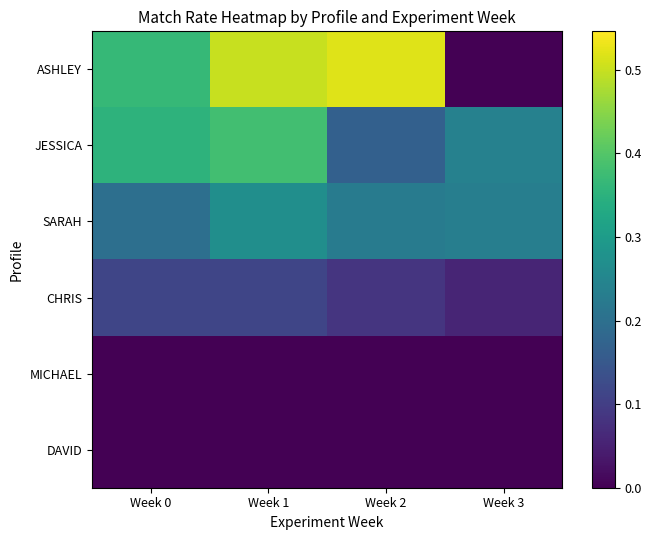

Reading left to right, what are all the values shown in this chart?

ASHLEY: Week 0=0.4	Week 1=0.5	Week 2=0.5	Week 3=0.0
JESSICA: Week 0=0.4	Week 1=0.4	Week 2=0.2	Week 3=0.2
SARAH: Week 0=0.2	Week 1=0.3	Week 2=0.2	Week 3=0.2
CHRIS: Week 0=0.1	Week 1=0.1	Week 2=0.1	Week 3=0.1
MICHAEL: Week 0=0.0	Week 1=0.0	Week 2=0.0	Week 3=0.0
DAVID: Week 0=0.0	Week 1=0.0	Week 2=0.0	Week 3=0.0